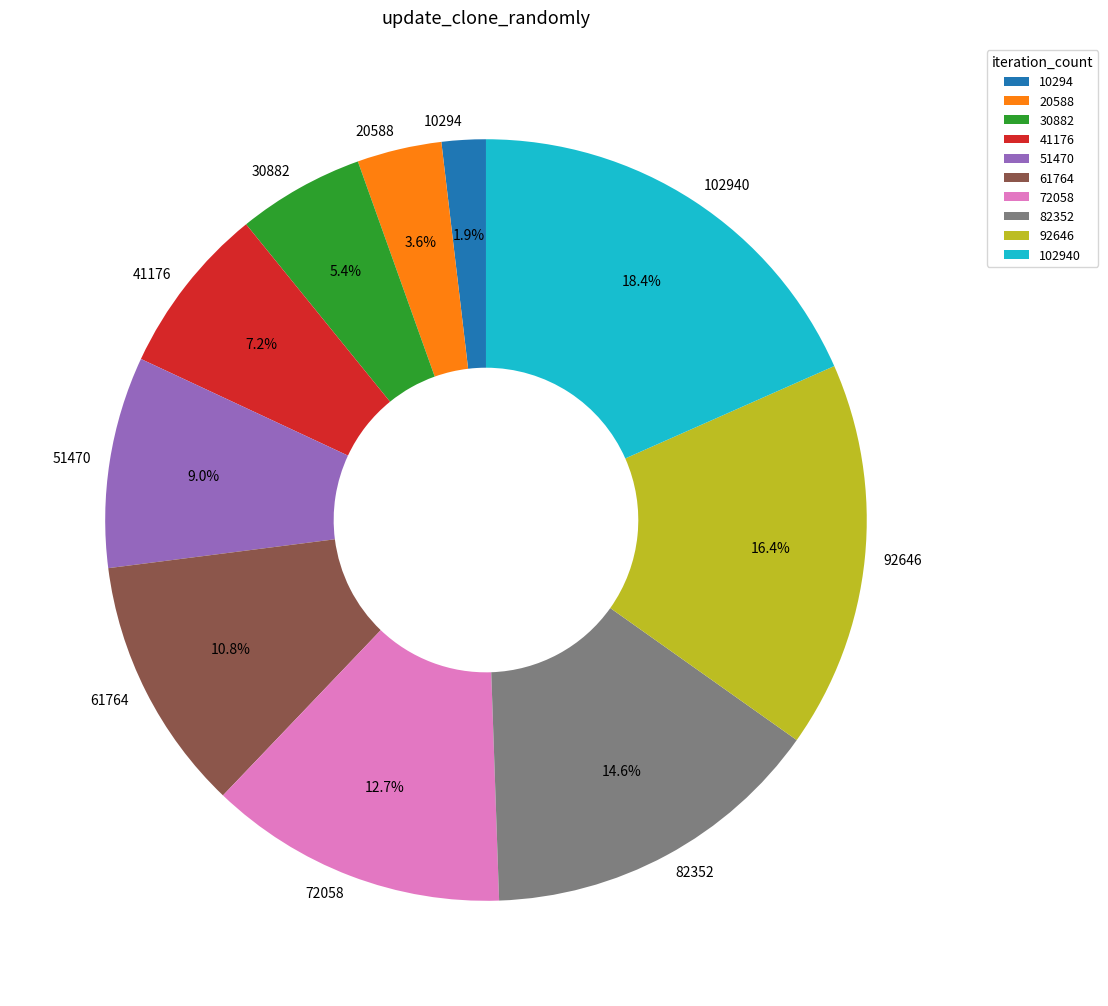

To the nearest percent, what is the combined percentage of 61764 and 82352?

25%